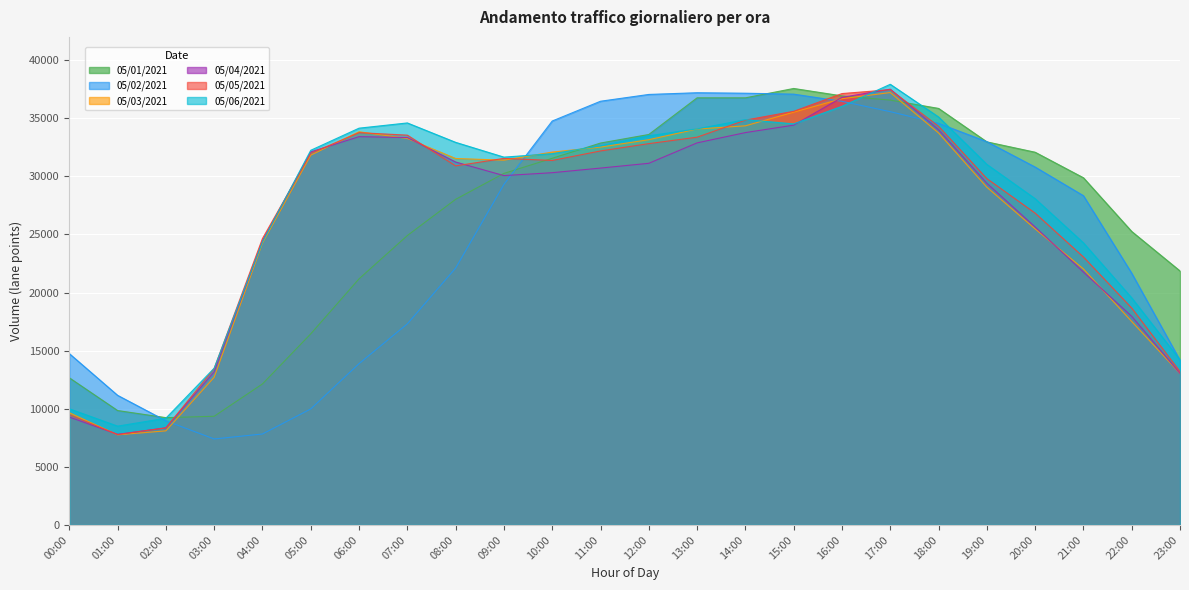

Which series ends up on top after the final intersection of 05/05/2021 and 05/04/2021?

05/05/2021